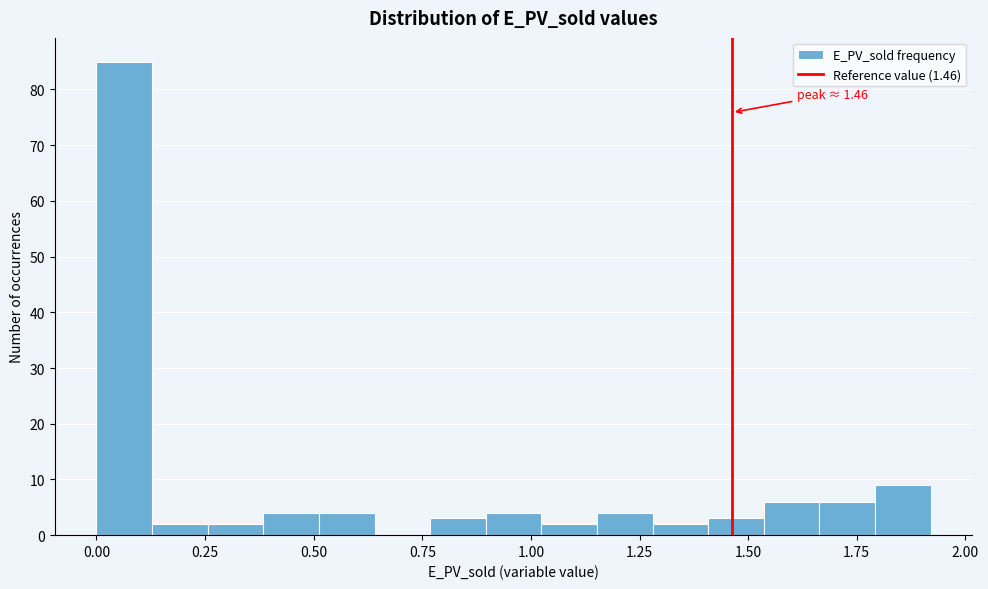

Read against the x-axis, roughly where is the centre of the tallest bar?

0.05